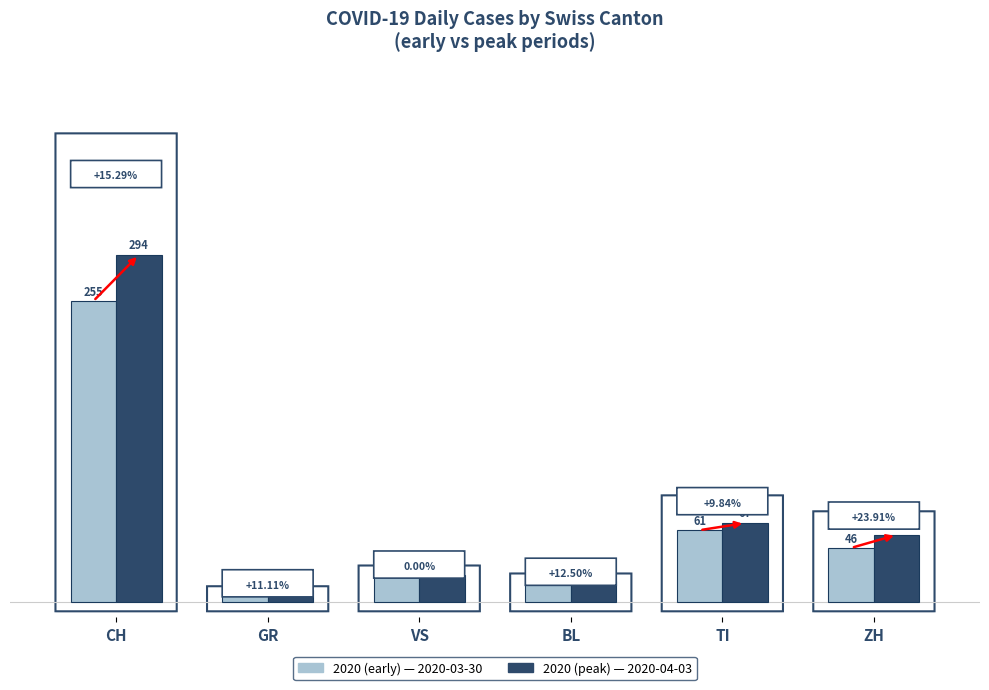

What is the total value across all series at GR?

19